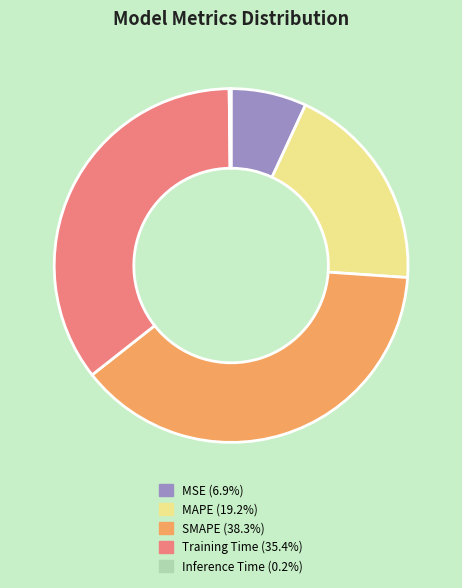

Between SMAPE and Training Time, which is larger?

SMAPE